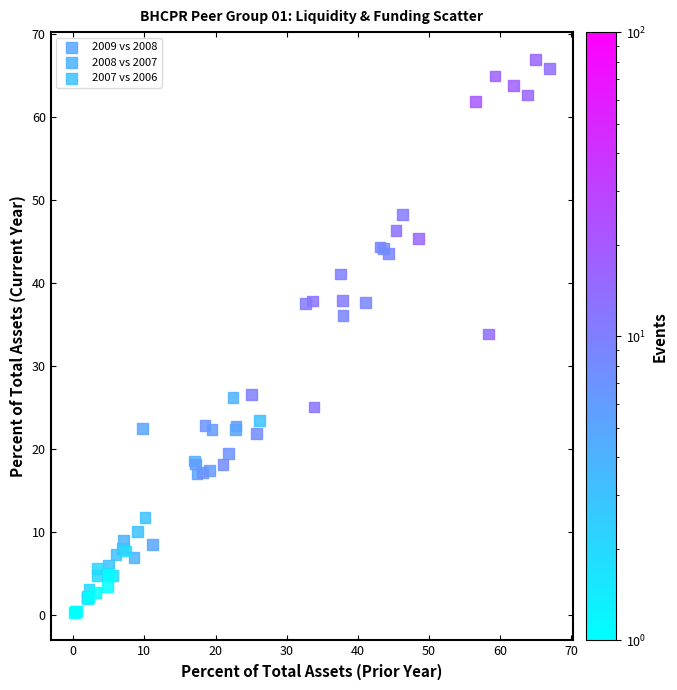

Which series has the largest Y range (max minus min)?

2008 vs 2007